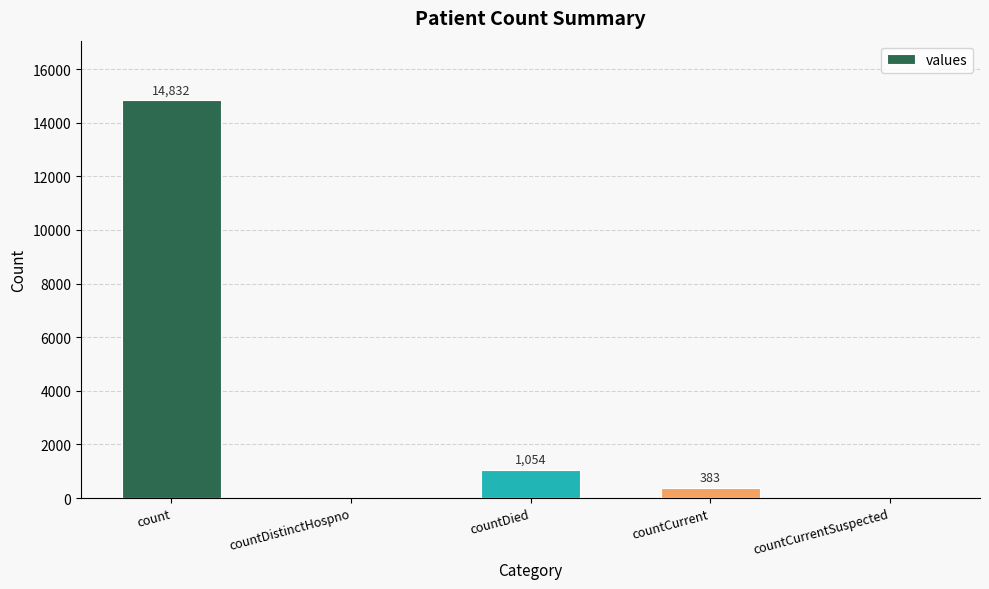

The chart shows a value of 383 at countCurrent. True or false?

True